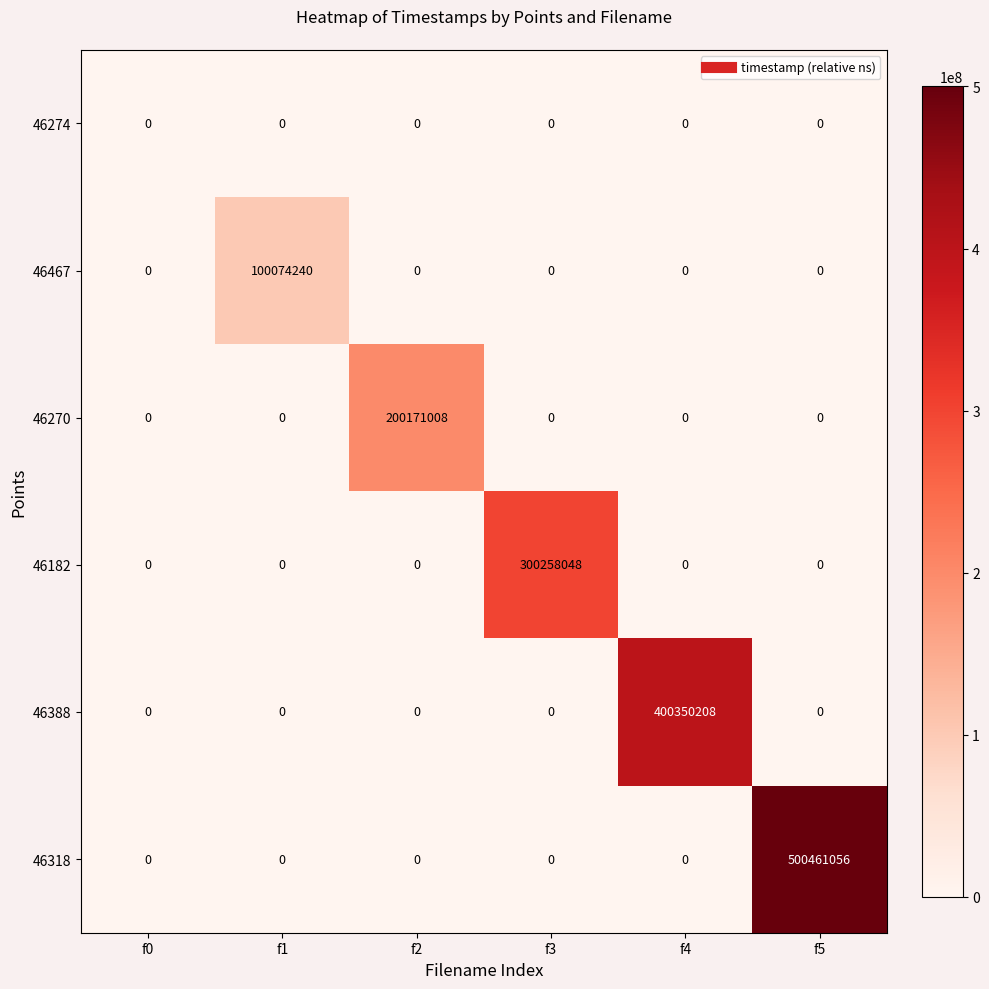

At how many categories does at least one series exceed 500413846?

1